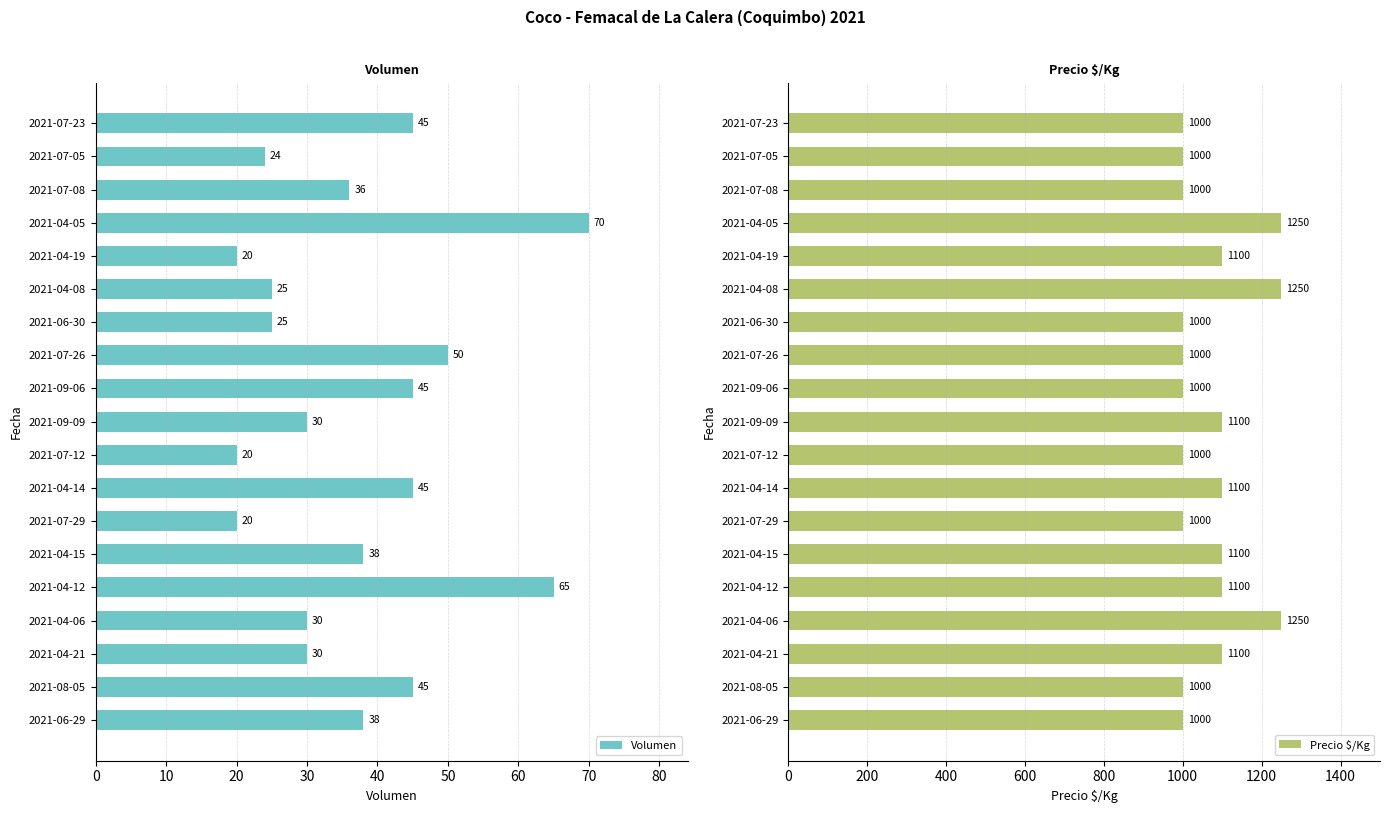

What is the highest value of the Volumen series?

70